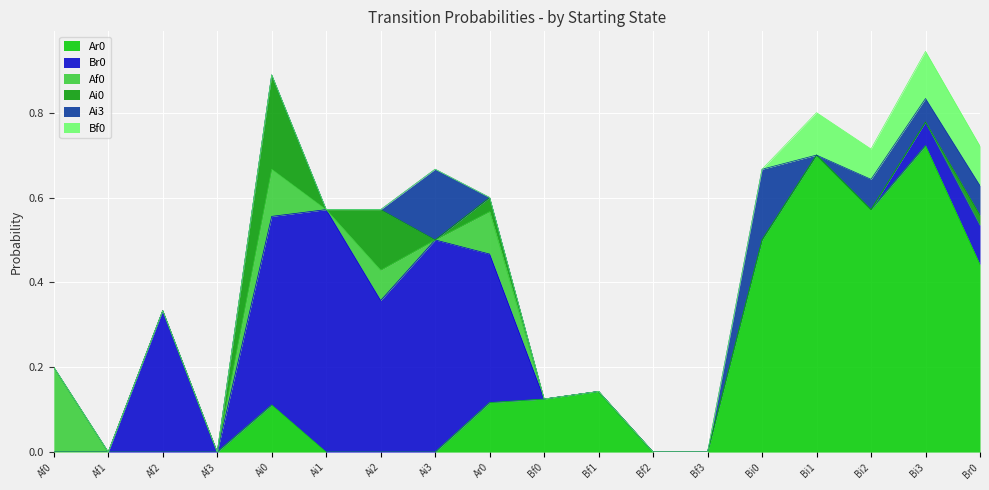

What is the label of the 6th point from the left?

Ai1